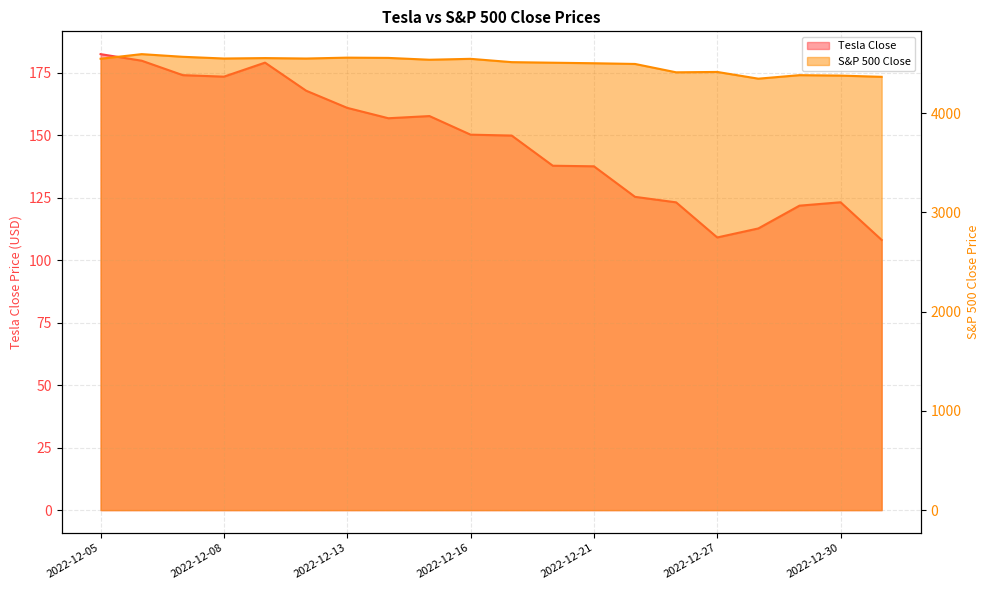

Which category has the highest value in the S&P 500 Close series?

2022-12-06